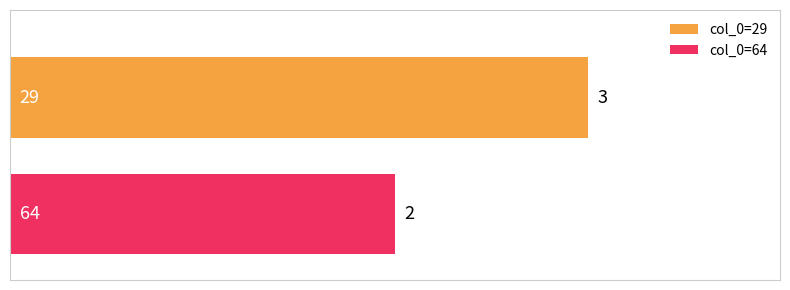

How many categories are shown in the chart?

1